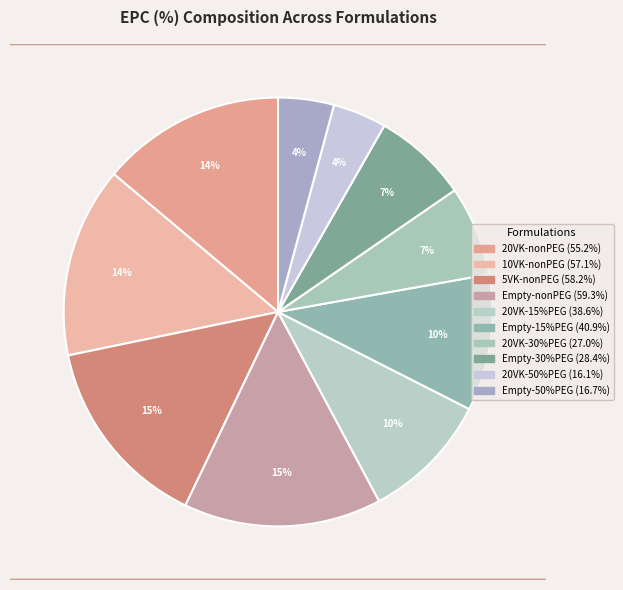

How many segments does this pie chart have?

10